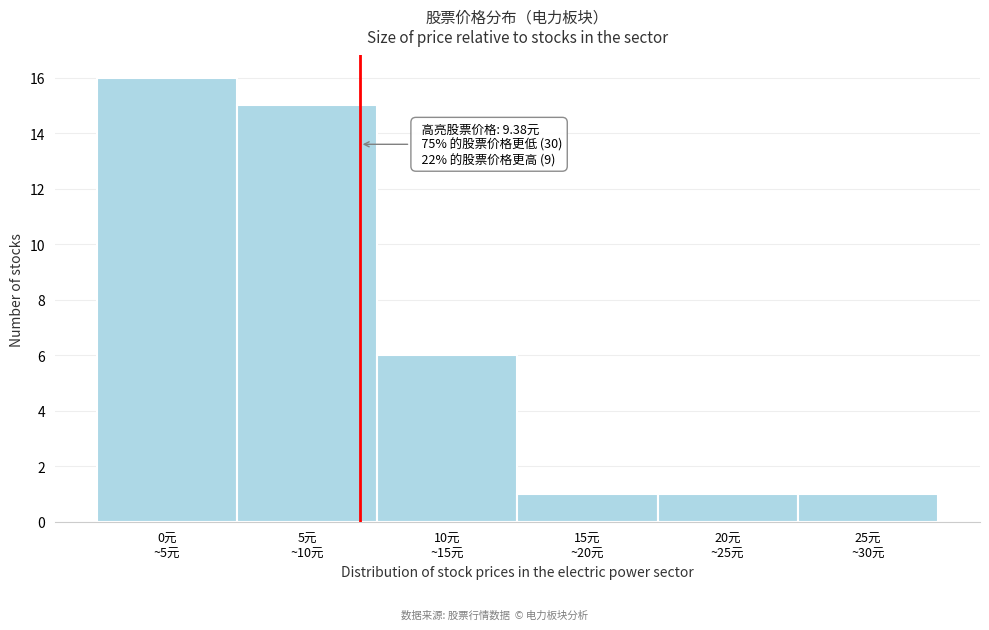

Reading left to right, list all the values displayed in this chart.

16	15	6	1	1	1